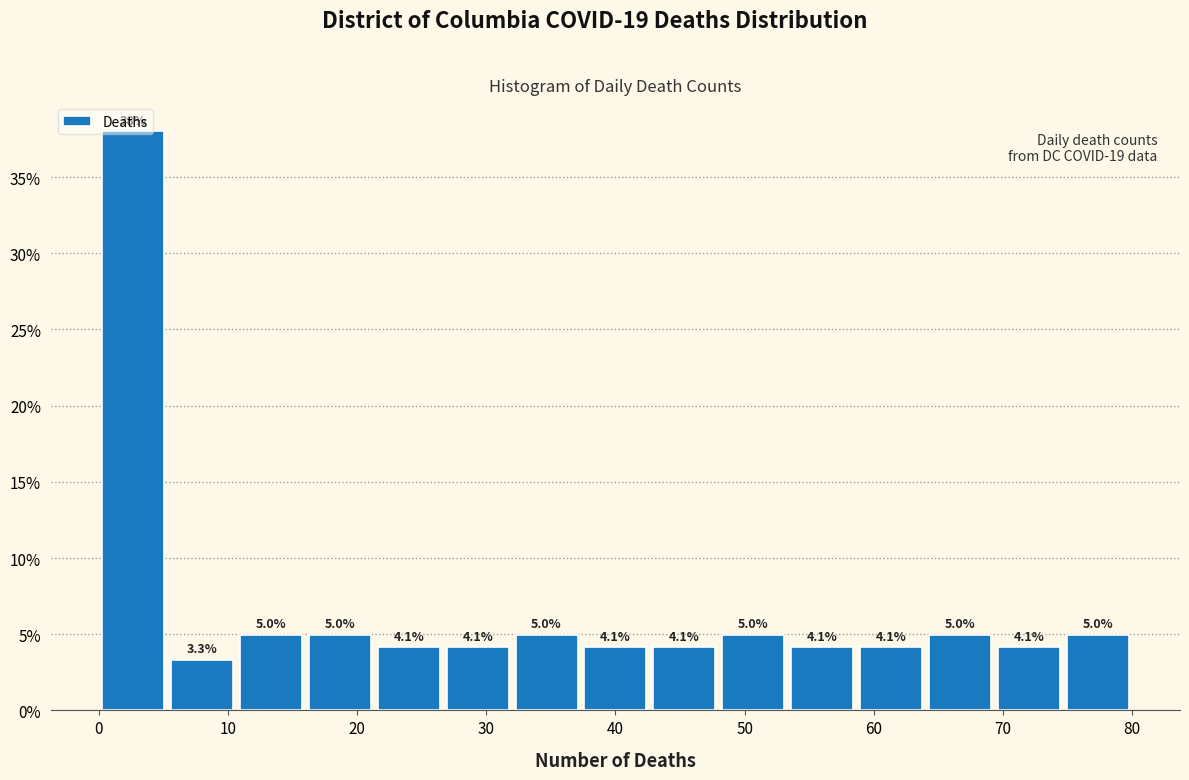

Over which range of the x-axis is the bar tallest?

0 to 5